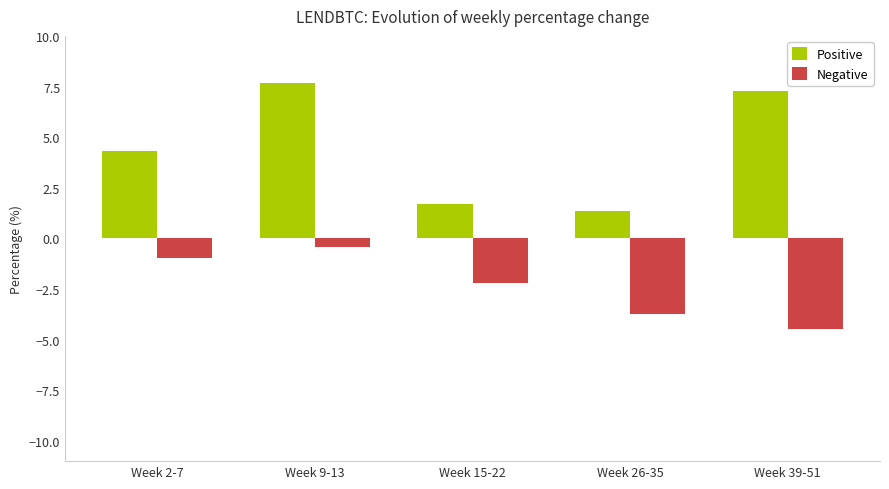

What is the difference between the highest and lowest values at Week 15-22?

3.9